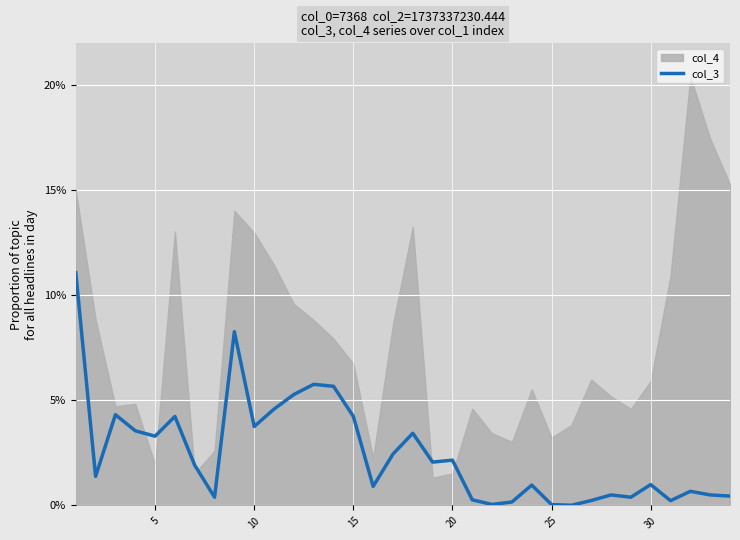

Is it true that the value at 28 is 0.2?

False